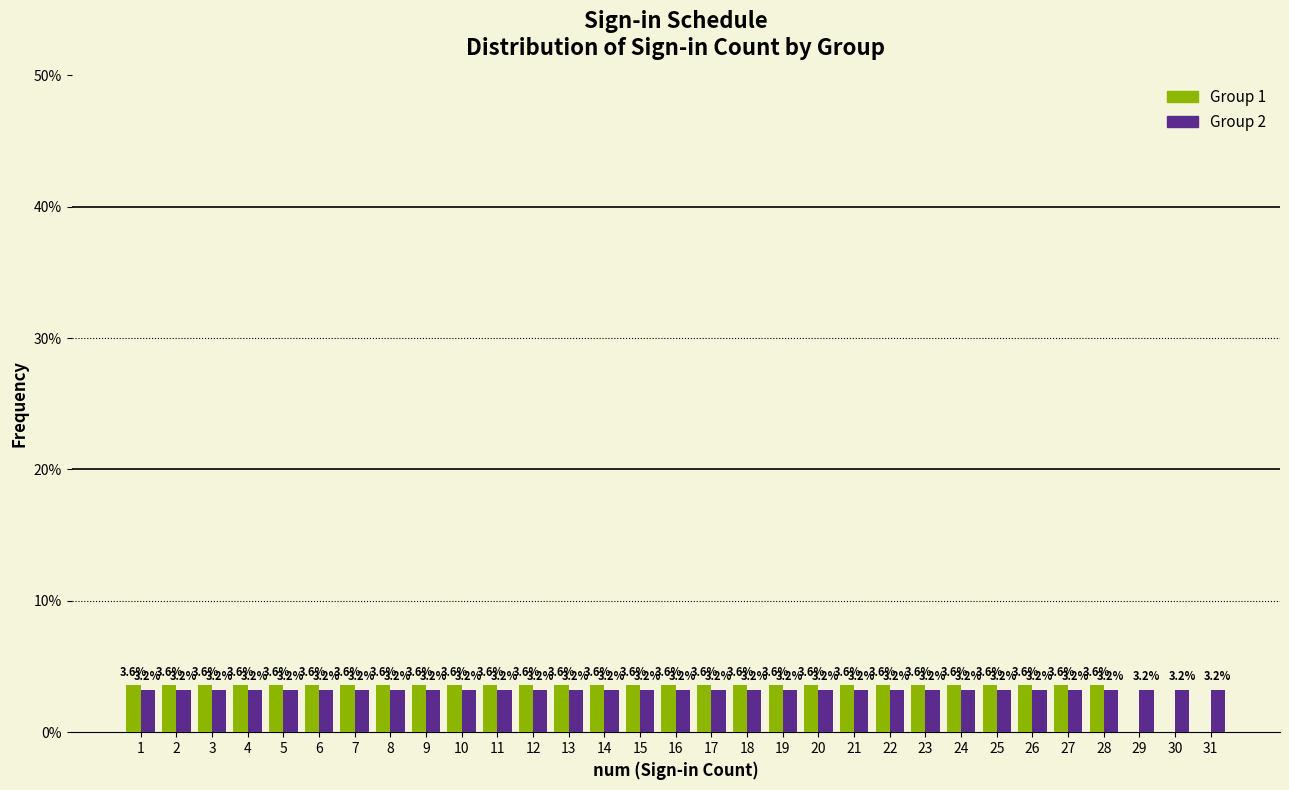

Reading right to left, what are all the values shown in this chart?

Group 1: 31=0.0	30=0.0	29=0.0	28=3.6	27=3.6	26=3.6	25=3.6	24=3.6	23=3.6	22=3.6	21=3.6	20=3.6	19=3.6	18=3.6	17=3.6	16=3.6	15=3.6	14=3.6	13=3.6	12=3.6	11=3.6	10=3.6	9=3.6	8=3.6	7=3.6	6=3.6	5=3.6	4=3.6	3=3.6	2=3.6	1=3.6
Group 2: 31=3.2	30=3.2	29=3.2	28=3.2	27=3.2	26=3.2	25=3.2	24=3.2	23=3.2	22=3.2	21=3.2	20=3.2	19=3.2	18=3.2	17=3.2	16=3.2	15=3.2	14=3.2	13=3.2	12=3.2	11=3.2	10=3.2	9=3.2	8=3.2	7=3.2	6=3.2	5=3.2	4=3.2	3=3.2	2=3.2	1=3.2